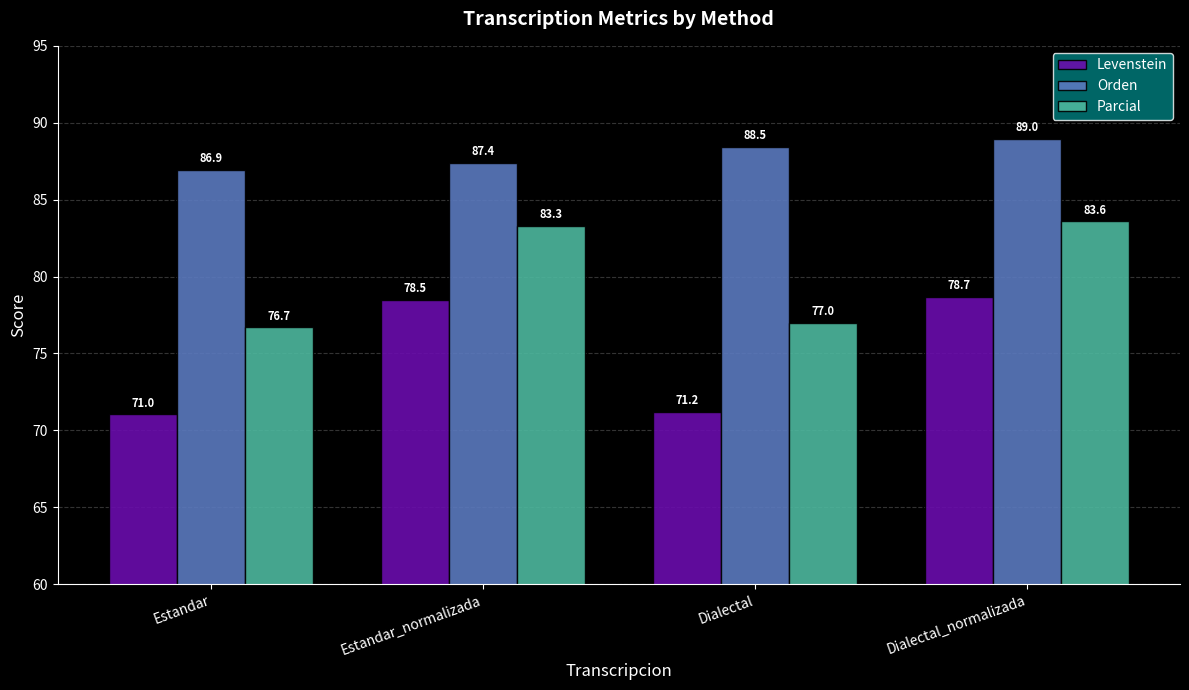

What is the average value of the Levenstein series?

74.9